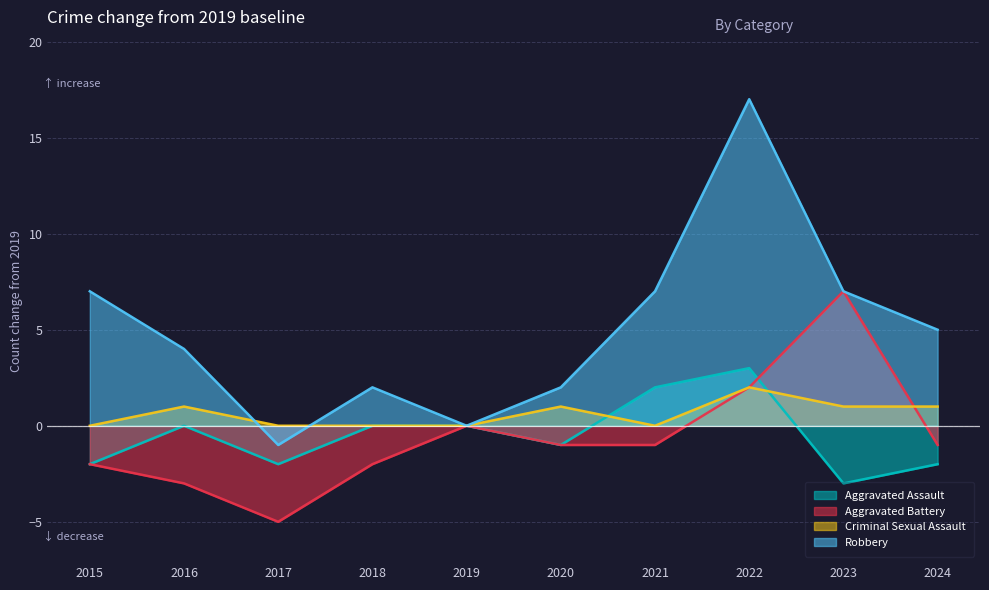

What is the average value of the Criminal Sexual Assault series?

1